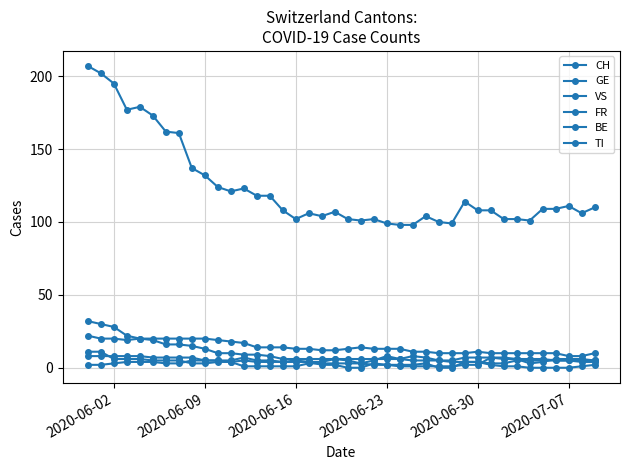

Count the number of data series in this chart.

6